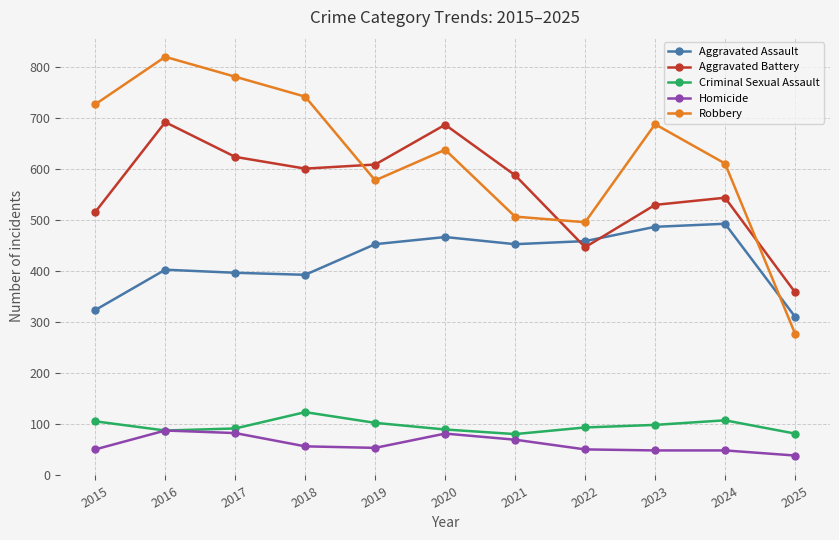

How many interior local peaks does the Aggravated Battery series have?

3